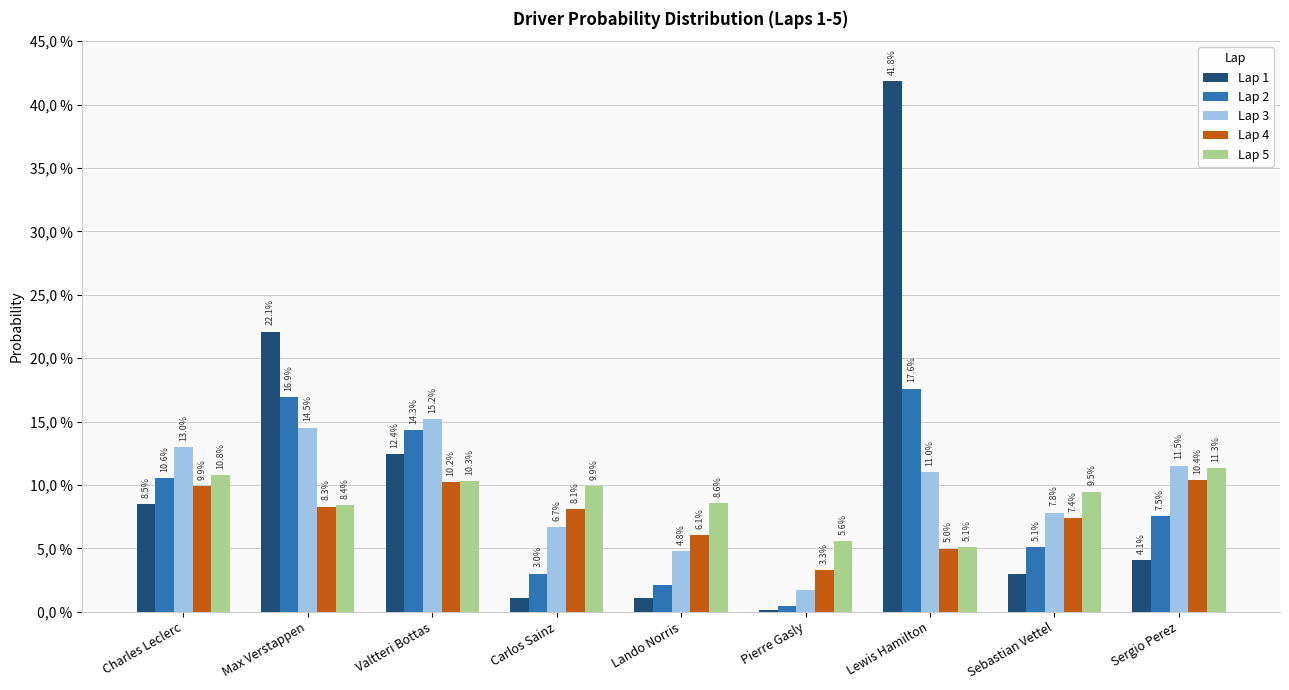

Which label corresponds to the smallest value in the chart?

Pierre Gasly